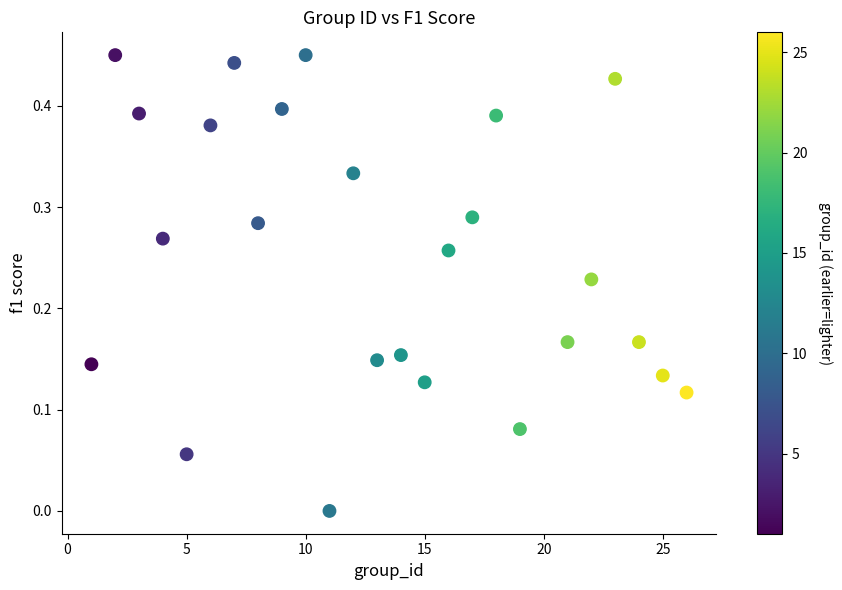

What is the range of X values (max minus min)?

25.0